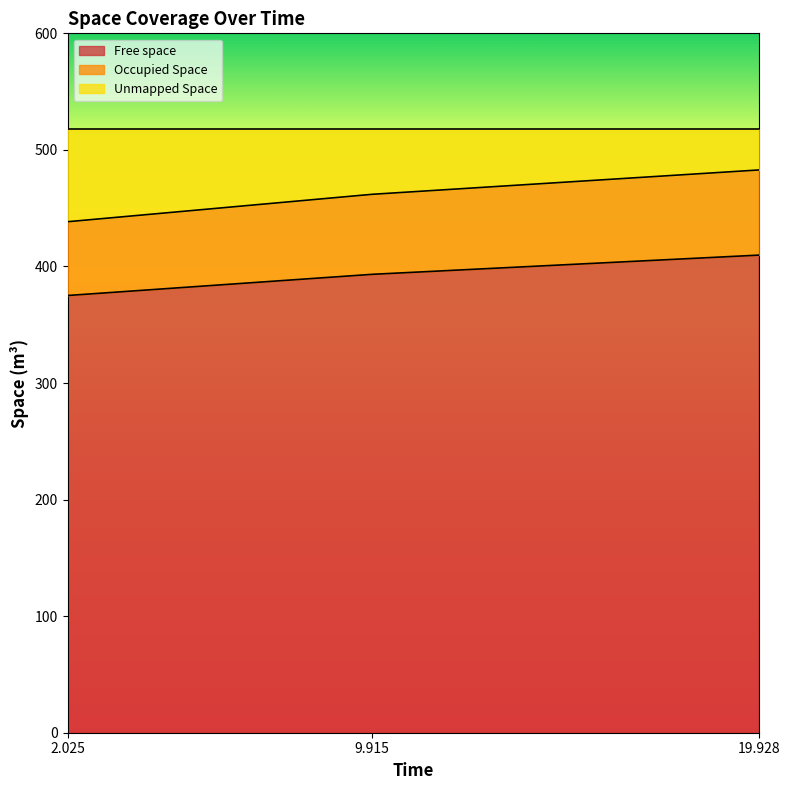

What is the average value of the Occupied Space series?

461.0